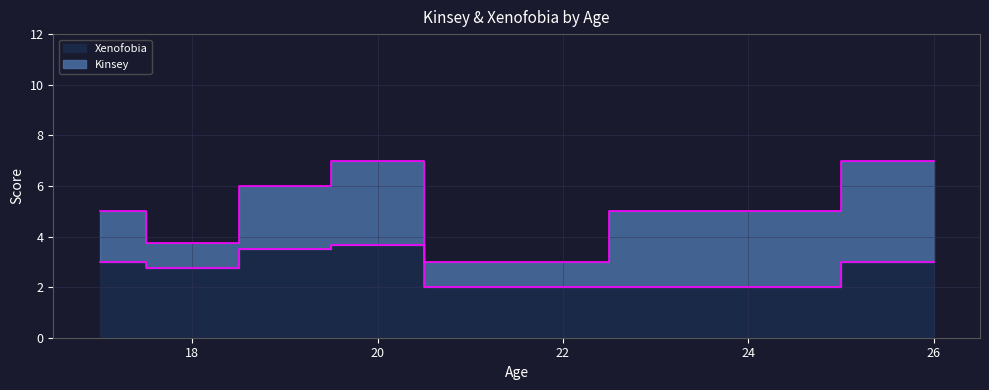

Rank the series at 20 from lowest to highest value.

Kinsey, Xenofobia